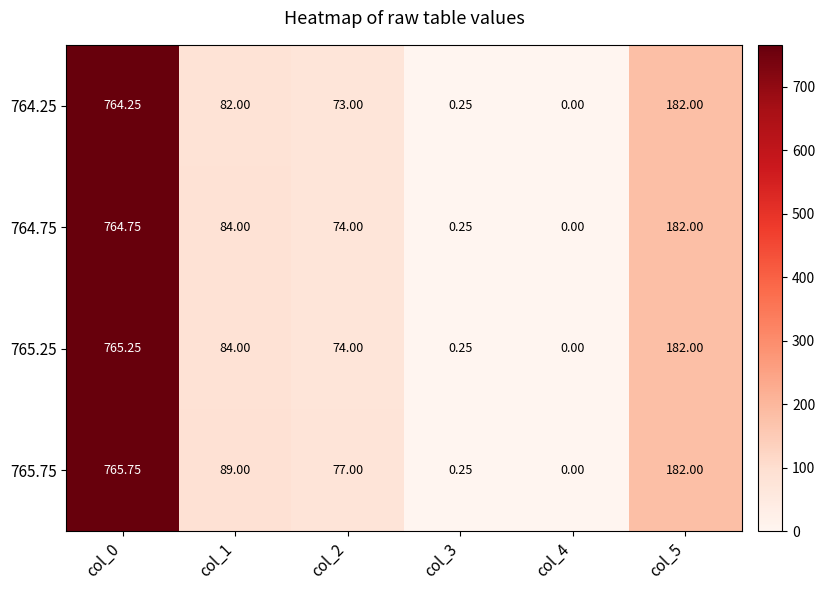

How many data points does each series have?

6